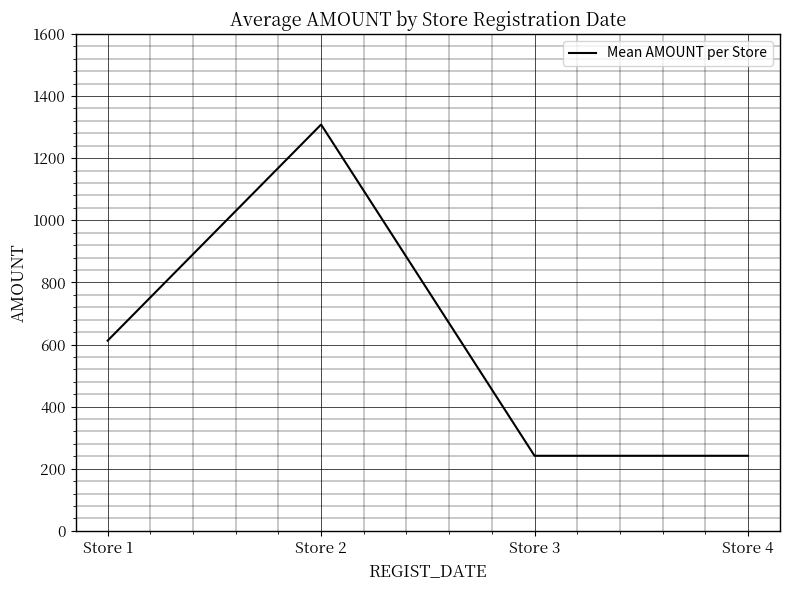

Between Store 1 and Store 4, which is larger?

Store 1